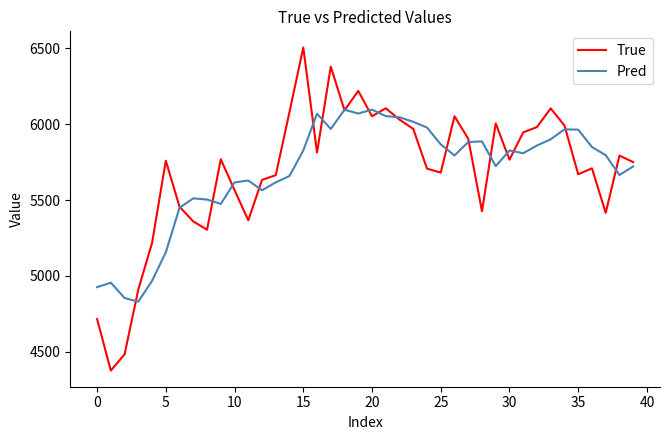

What is the maximum value shown in the chart?

6505.0